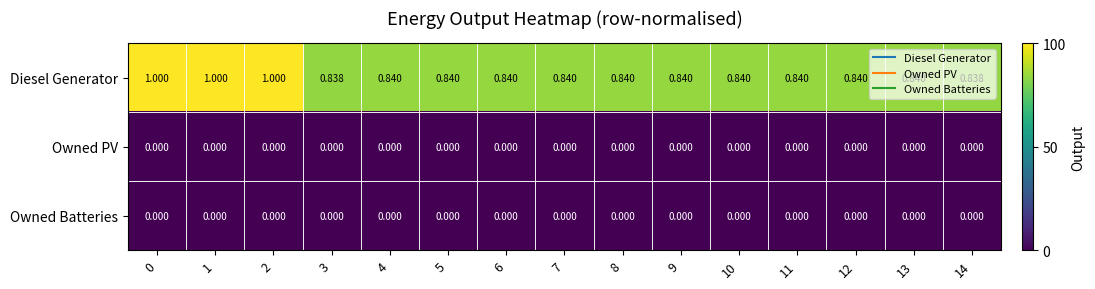

Is the value of Owned Batteries at 6 greater than the value of Diesel Generator at 10?

No